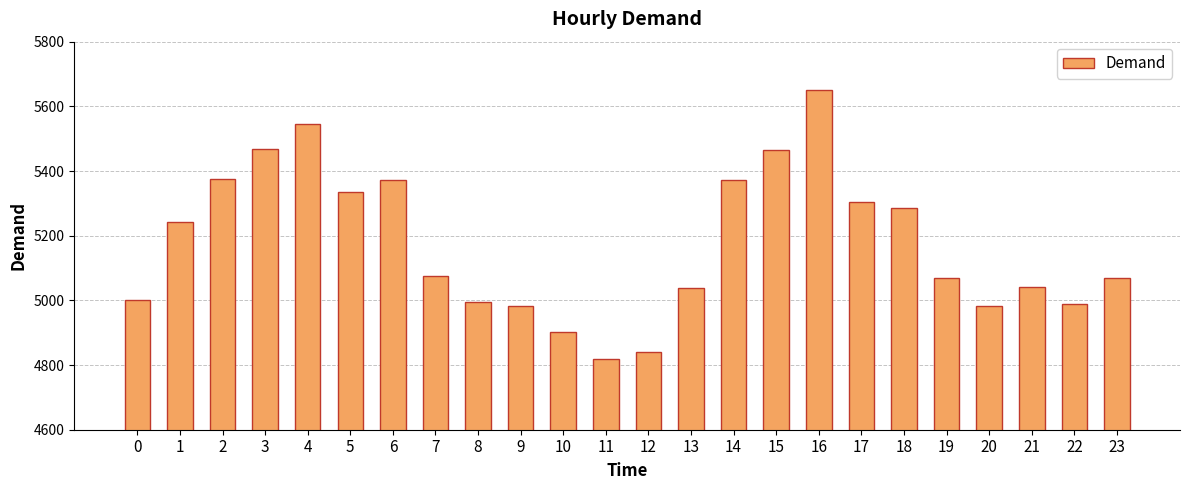

What is the value of the 23rd bar from the left?

4988